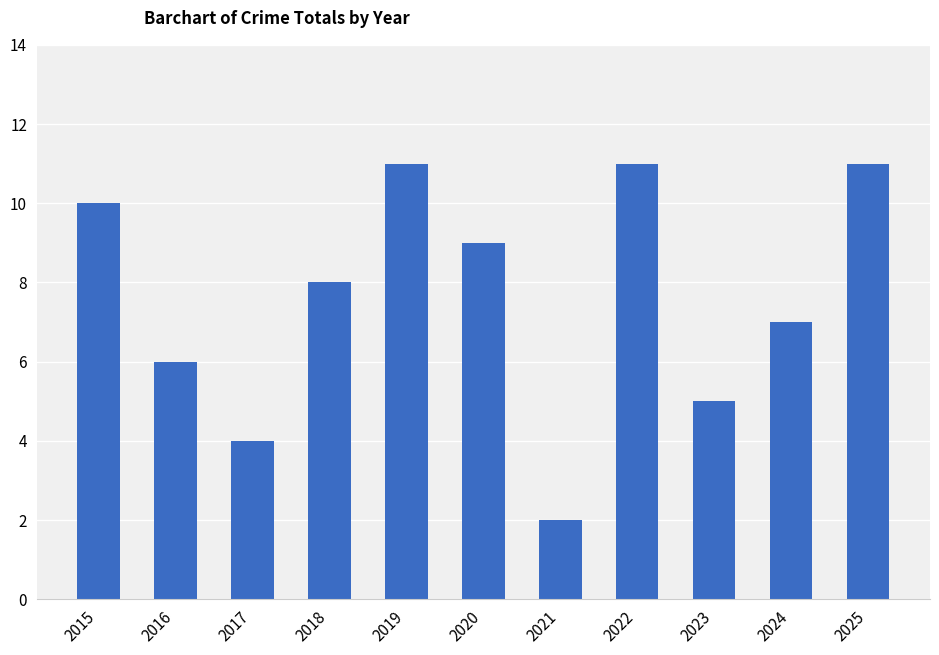

What is the value of the 8th bar from the left?

11